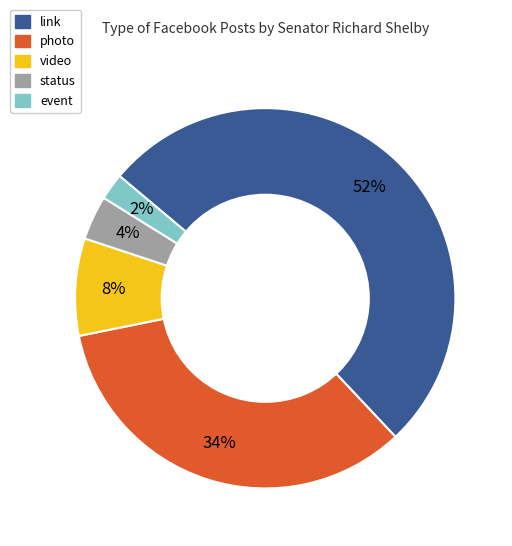

Combined, do event and photo account for over 50%?

No